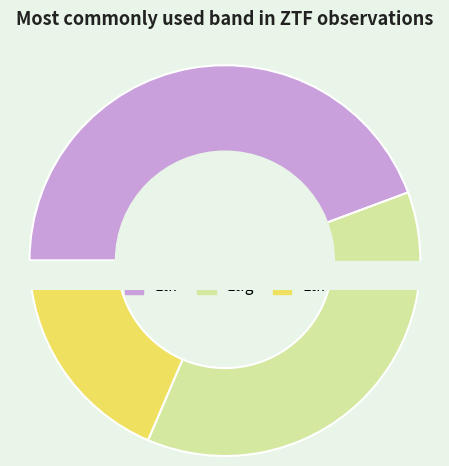

Is there a majority slice in this chart?

No